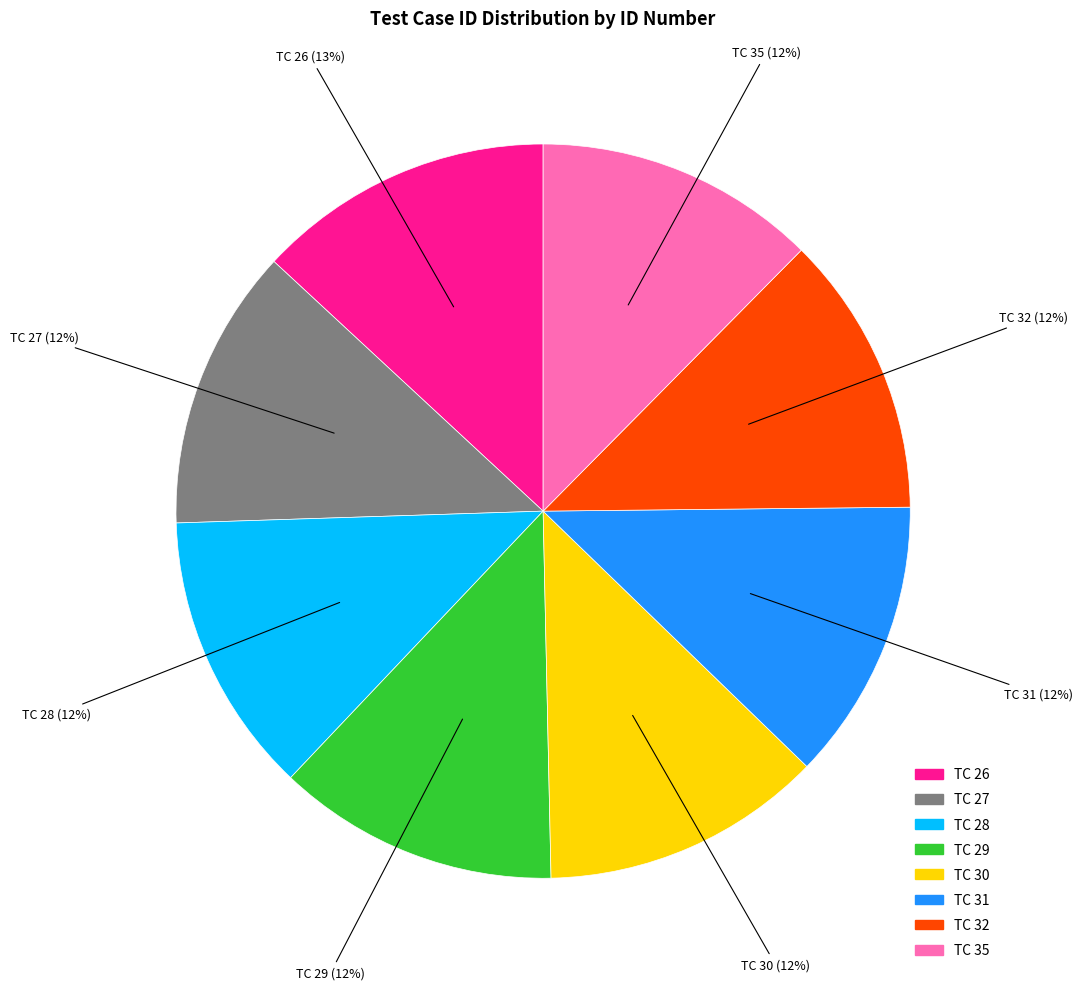

Is there a majority slice in this chart?

No